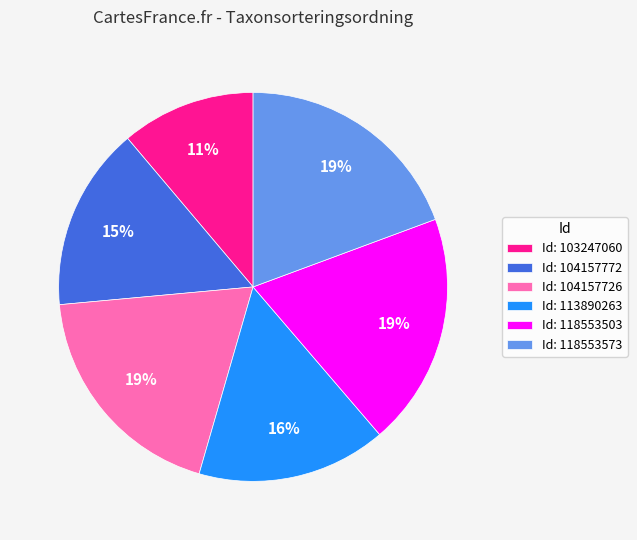

To the nearest percent, what is the average slice percentage?

17%